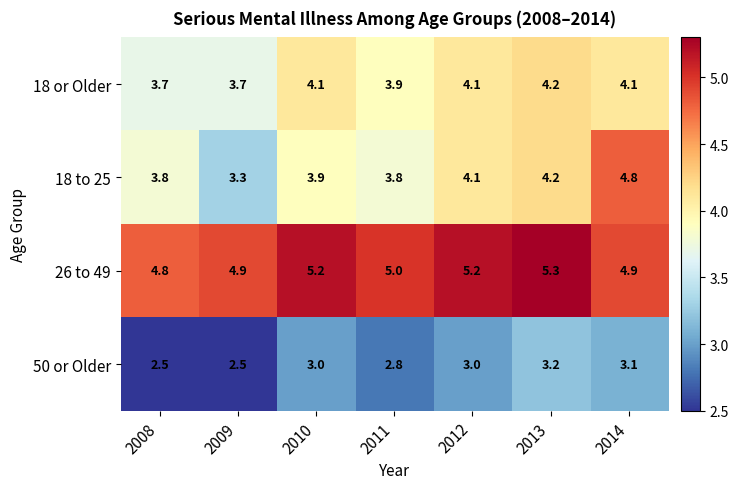

What is the spread (max minus min) of values at 2008?

2.3